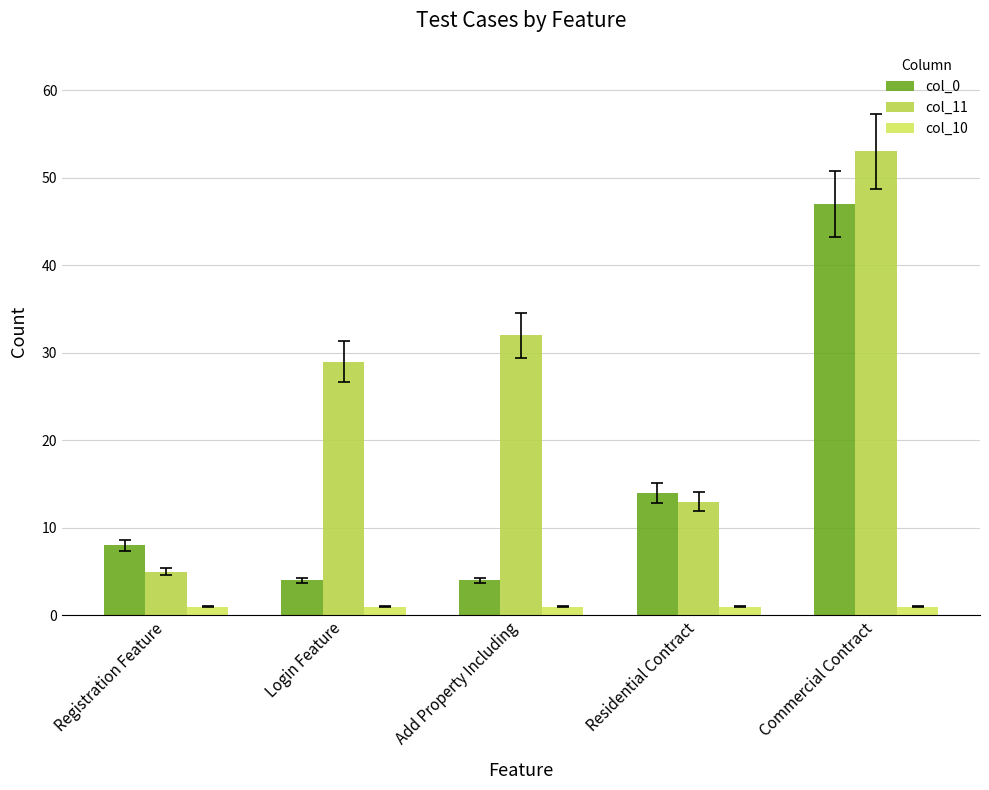

How many bars are there in total?

15